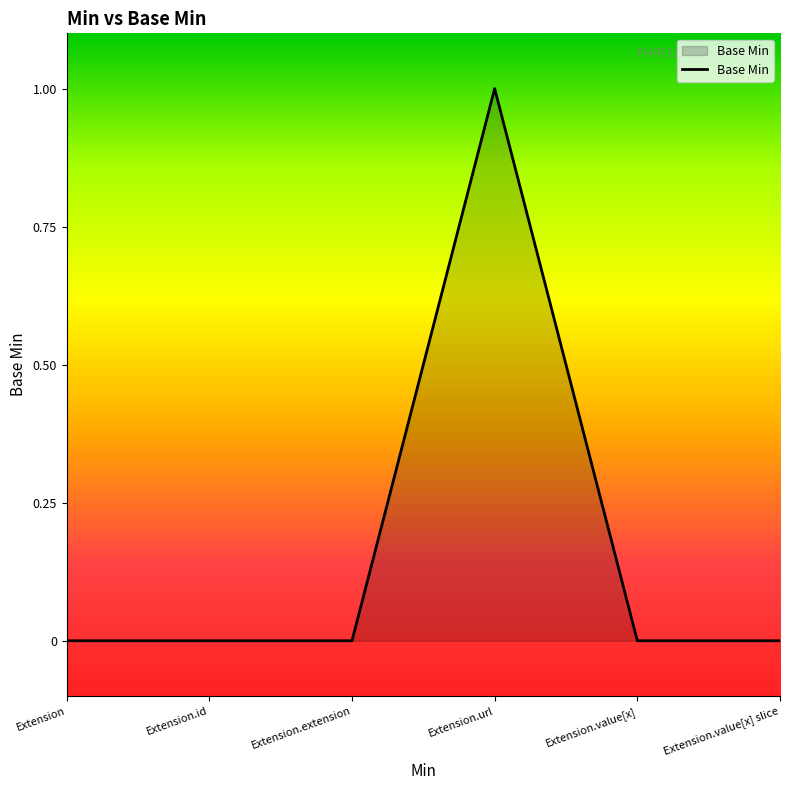

The value at Extension.extension is 0. True or false?

True